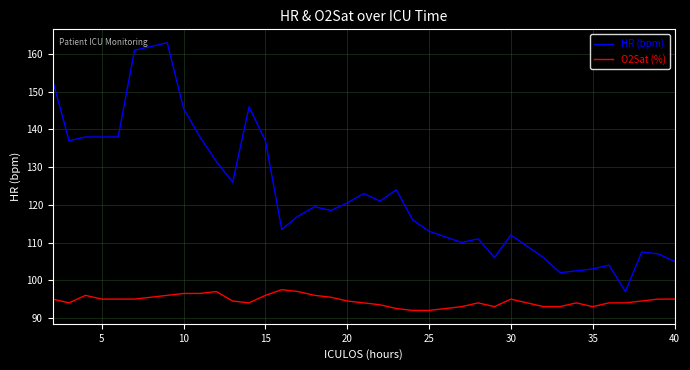

What is the difference between the maximum and minimum values in the O2Sat (%) series?

5.5